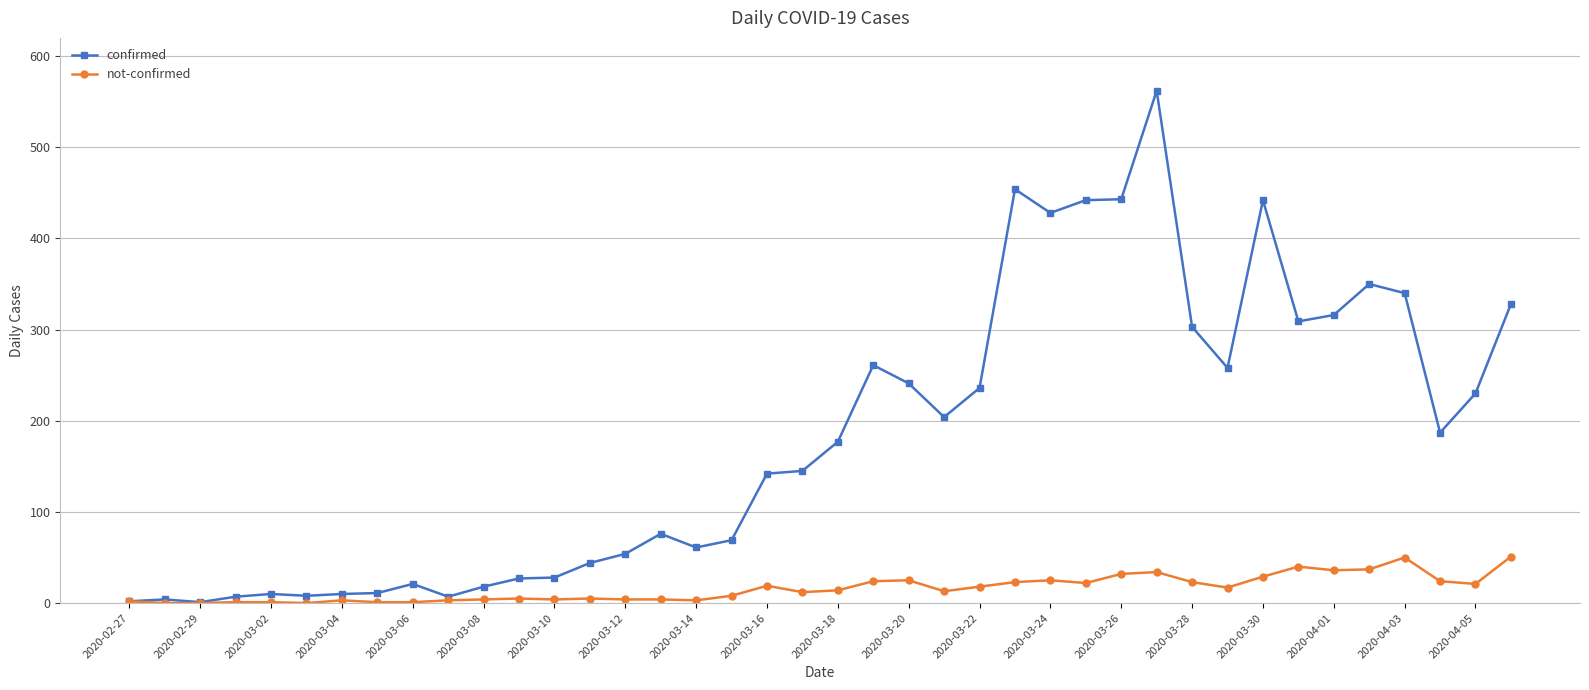

True or false: confirmed has more than 0 points higher than both neighbors.

True